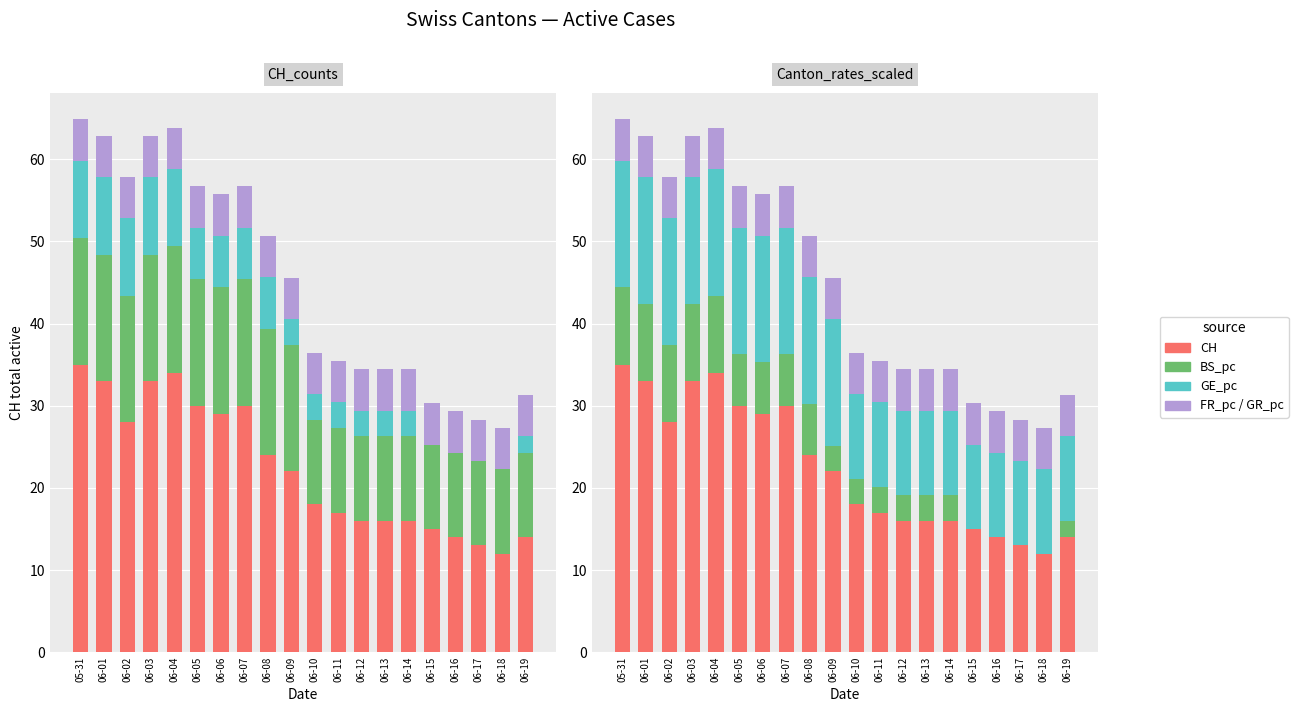

Where does the CH series first go above 22?

05-31